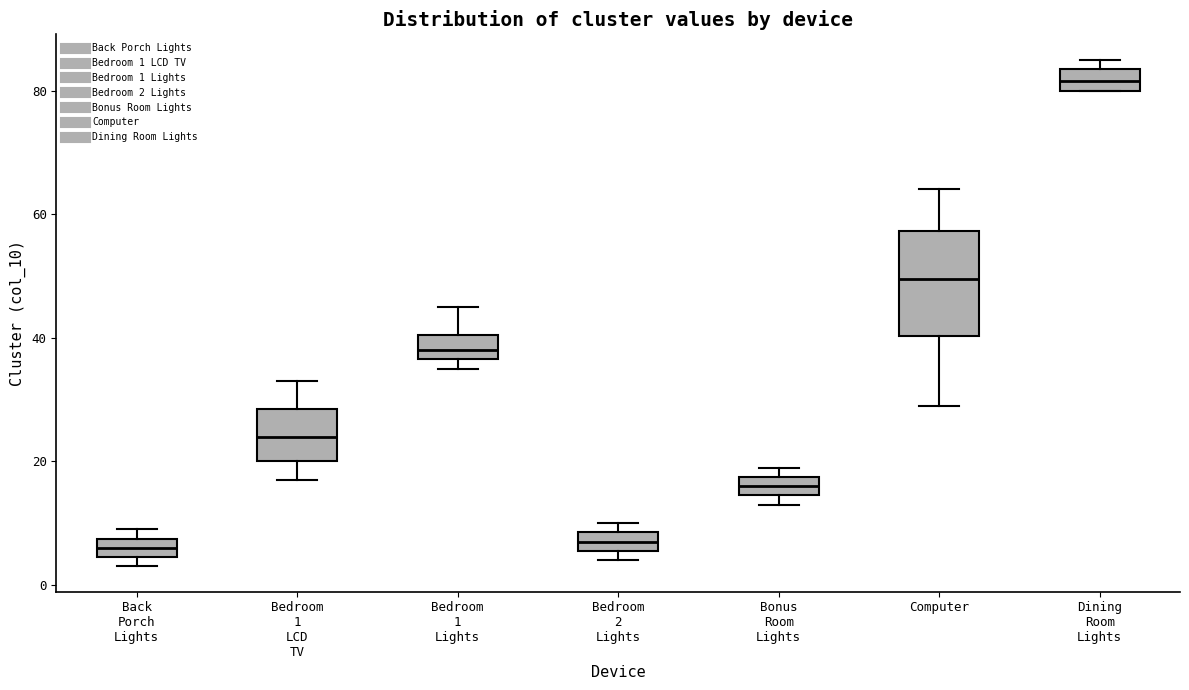

Which box is the tallest, from its lower edge to its upper edge?

Computer